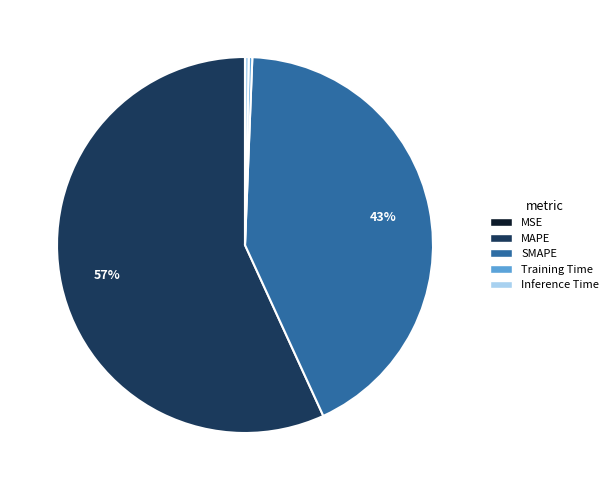

Is it true that MAPE is 65% of the pie?

False